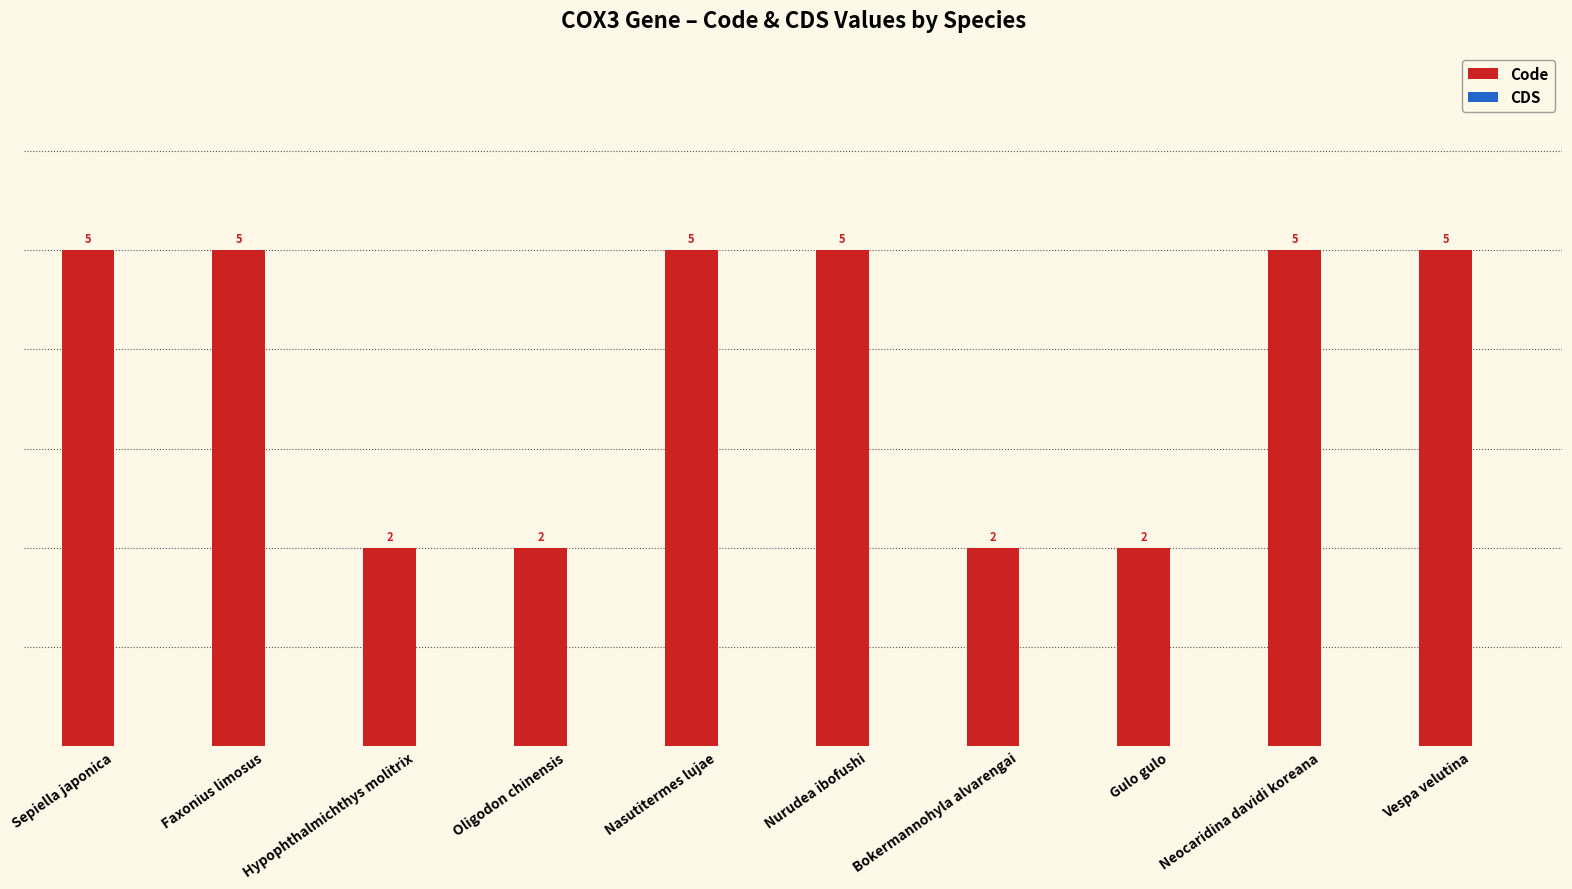

What is the maximum value shown in the chart?

5